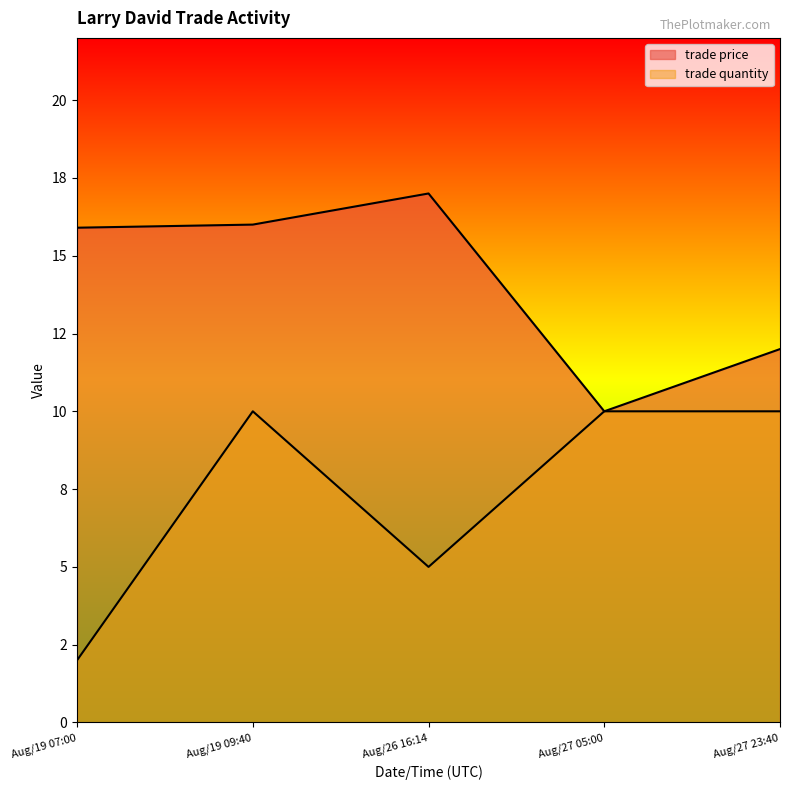

At which category does the chart reach its peak across all series?

Aug/26 16:14